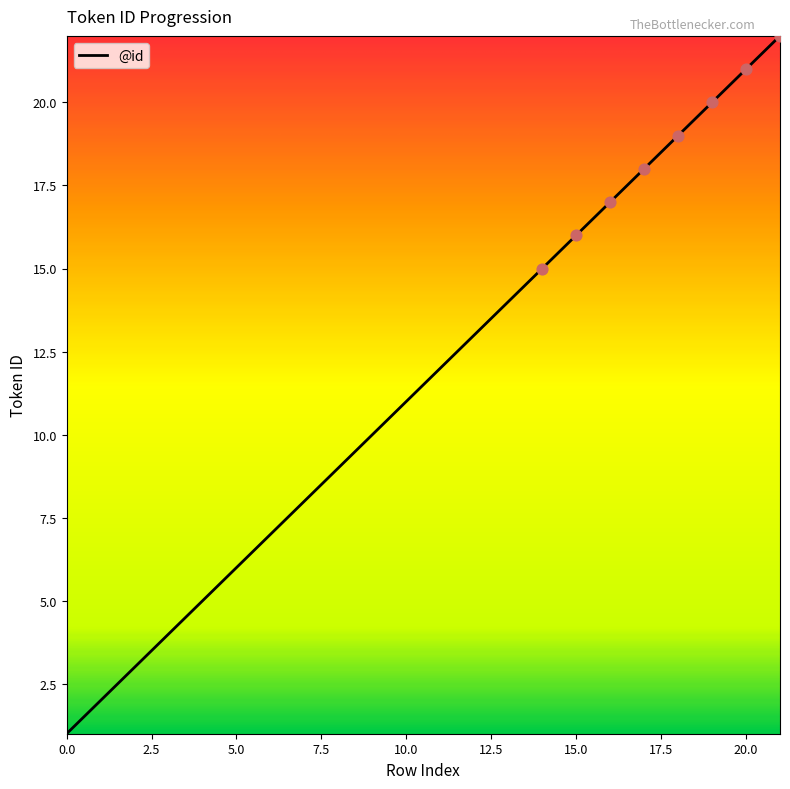

What is the maximum value shown in the chart?

22